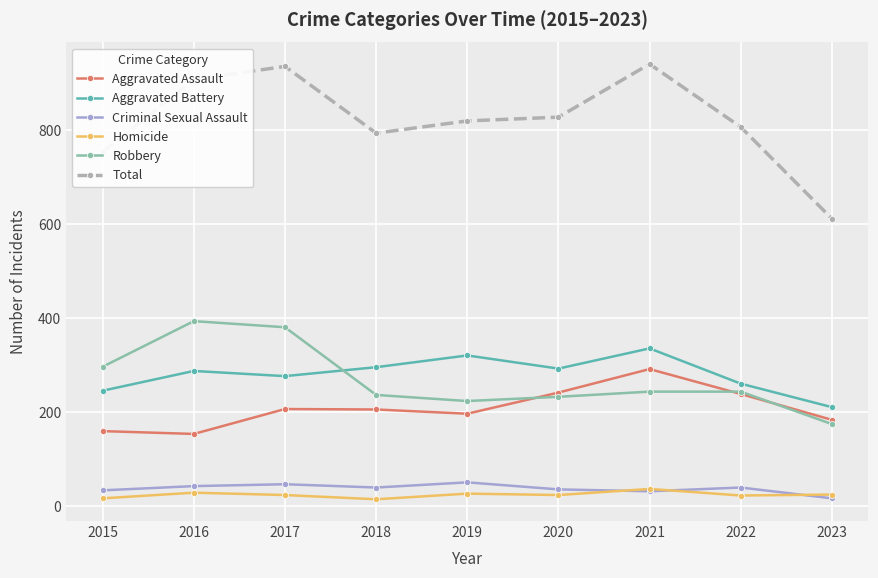

True or false: Criminal Sexual Assault has more than 1 points higher than both neighbors.

True